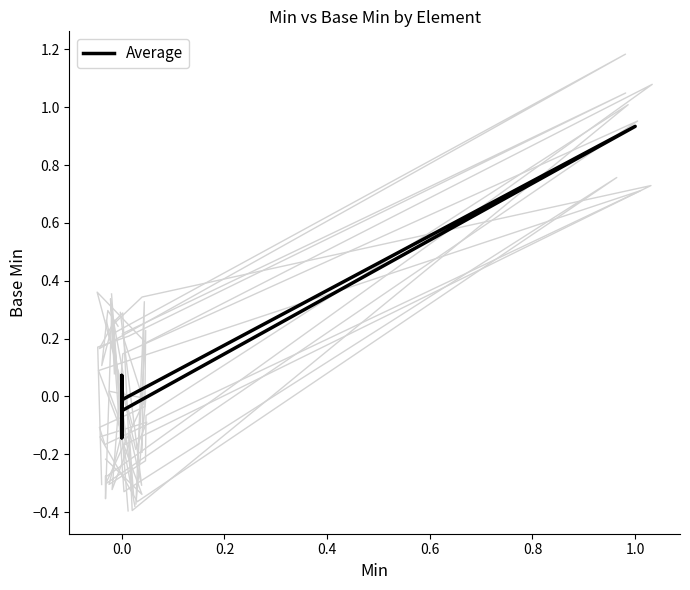

How many values are below zero?

5